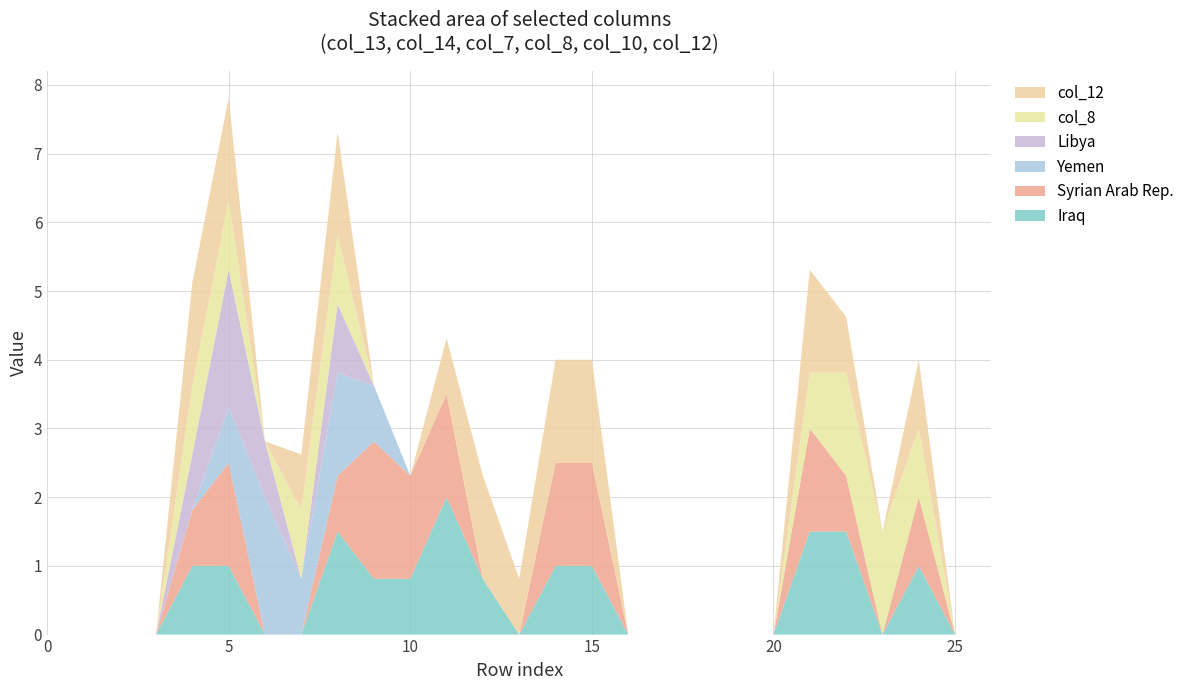

Reading right to left, extract all data points from this chart.

col_13: 26=0.0	25=0.0	24=1.0	23=0.0	22=1.5	21=1.5	20=0.0	19=0.0	18=0.0	17=0.0	16=0.0	15=1.0	14=1.0	13=0.0	12=0.8	11=2.0	10=0.8	9=0.8	8=1.5	7=0.0	6=0.0	5=1.0	4=1.0	3=0.0	2=0.0	1=0.0	0=0.0
col_14: 26=0.0	25=0.0	24=1.0	23=0.0	22=0.8	21=1.5	20=0.0	19=0.0	18=0.0	17=0.0	16=0.0	15=1.5	14=1.5	13=0.0	12=0.0	11=1.5	10=1.5	9=2.0	8=0.8	7=0.0	6=0.0	5=1.5	4=0.8	3=0.0	2=0.0	1=0.0	0=0.0
col_7: 26=0.0	25=0.0	24=0.0	23=0.0	22=0.0	21=0.0	20=0.0	19=0.0	18=0.0	17=0.0	16=0.0	15=0.0	14=0.0	13=0.0	12=0.0	11=0.0	10=0.0	9=0.8	8=1.5	7=0.8	6=2.0	5=0.8	4=0.0	3=0.0	2=0.0	1=0.0	0=0.0
col_8: 26=0.0	25=0.0	24=0.0	23=0.0	22=0.0	21=0.0	20=0.0	19=0.0	18=0.0	17=0.0	16=0.0	15=0.0	14=0.0	13=0.0	12=0.0	11=0.0	10=0.0	9=0.0	8=1.0	7=0.0	6=0.8	5=2.0	4=0.8	3=0.0	2=0.0	1=0.0	0=0.0
col_10: 26=0.0	25=0.0	24=1.0	23=1.5	22=1.5	21=0.8	20=0.0	19=0.0	18=0.0	17=0.0	16=0.0	15=0.0	14=0.0	13=0.0	12=0.0	11=0.0	10=0.0	9=0.0	8=1.0	7=1.0	6=0.0	5=1.0	4=1.0	3=0.0	2=0.0	1=0.0	0=0.0
col_12: 26=0.0	25=0.0	24=1.0	23=0.0	22=0.8	21=1.5	20=0.0	19=0.0	18=0.0	17=0.0	16=0.0	15=1.5	14=1.5	13=0.8	12=1.5	11=0.8	10=0.0	9=0.0	8=1.5	7=0.8	6=0.0	5=1.5	4=1.5	3=0.0	2=0.0	1=0.0	0=0.0